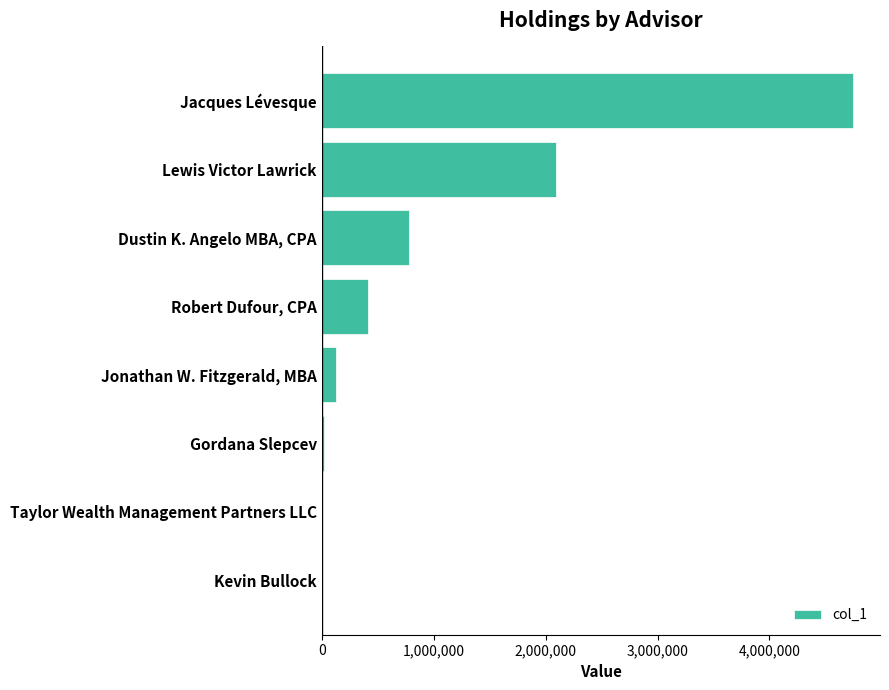

What is the maximum value shown in the chart?

4750837